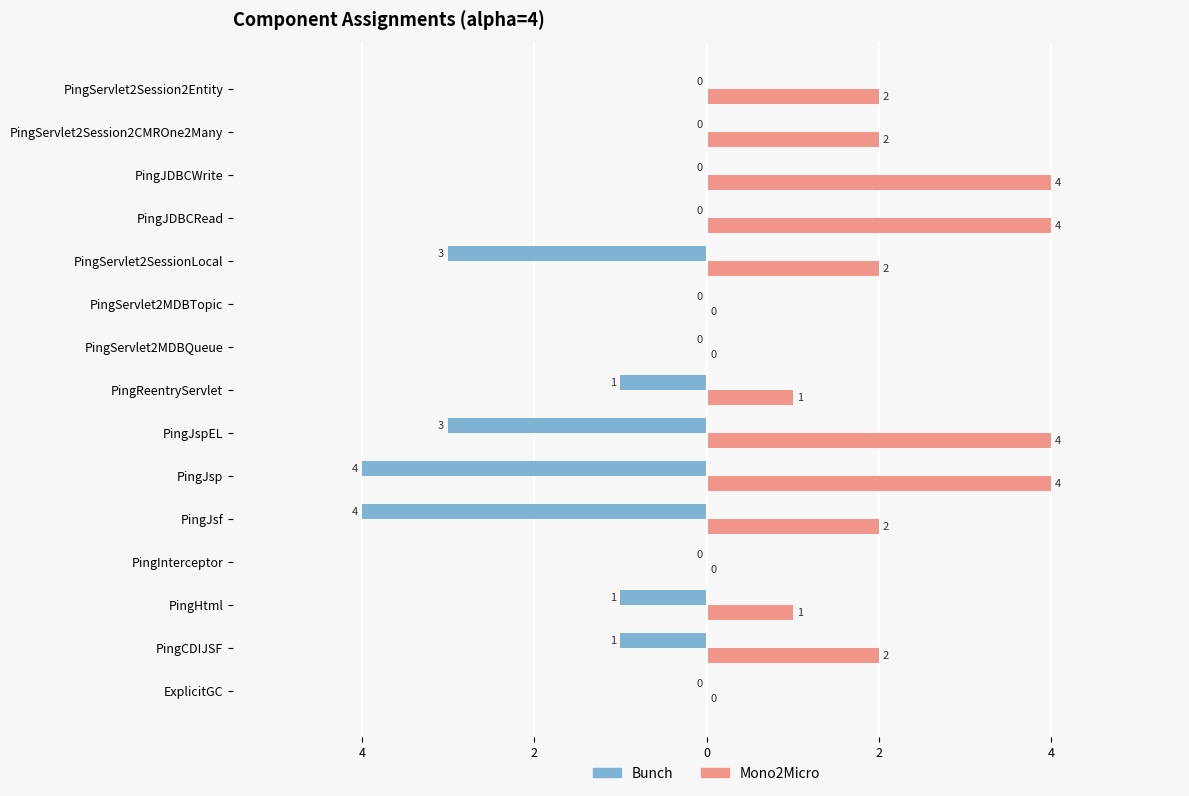

Reading left to right, what are all the values shown in this chart?

Bunch: 0	-1	-1	0	-4	-4	-3	-1	0	0	-3	0	0	0	0
Mono2Micro: 0	2	1	0	2	4	4	1	0	0	2	4	4	2	2